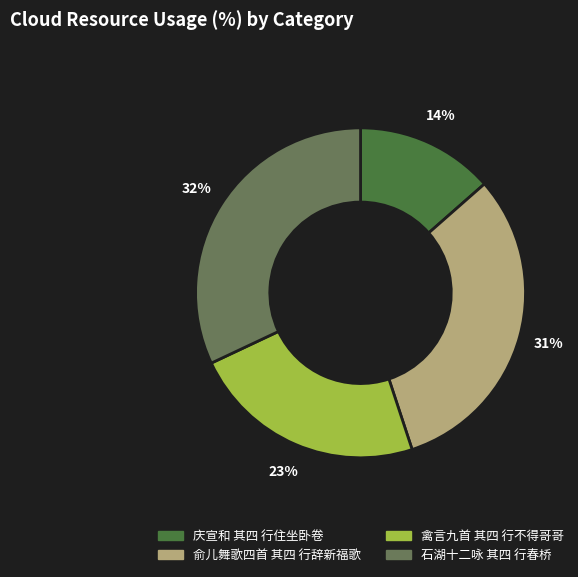

What percentage is the 俞儿舞歌四首 其四 行辞新福歌 slice, to the nearest percent?

31%